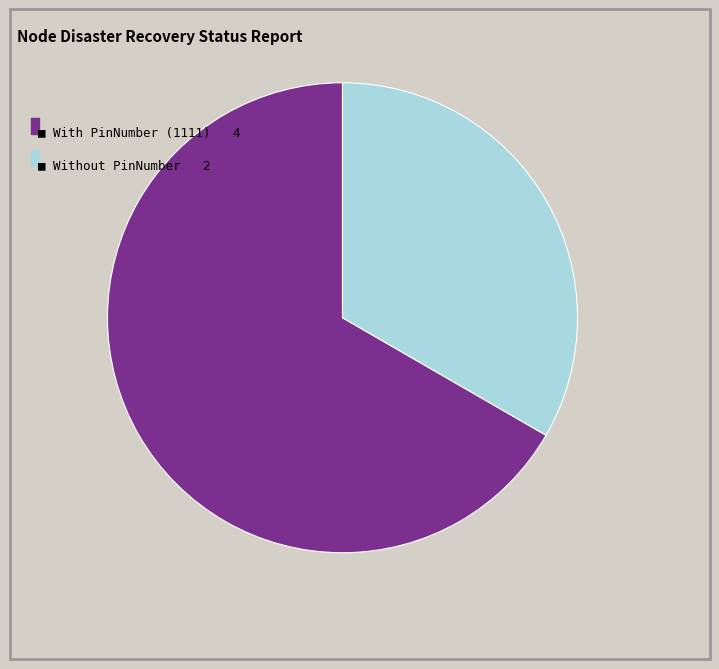

Is there a majority slice in this chart?

Yes